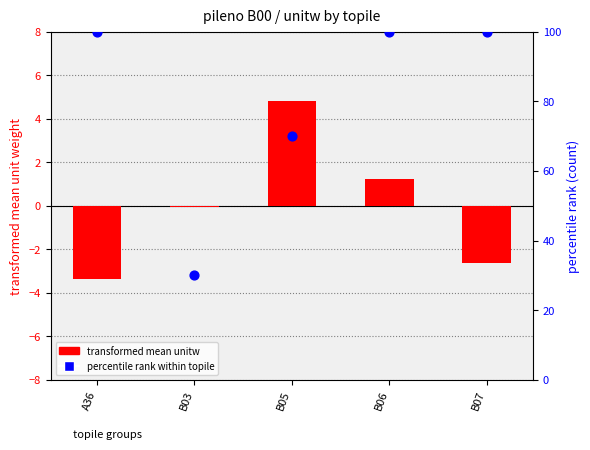

What are all the series names shown in the legend?

transformed mean unitw, percentile rank within topile